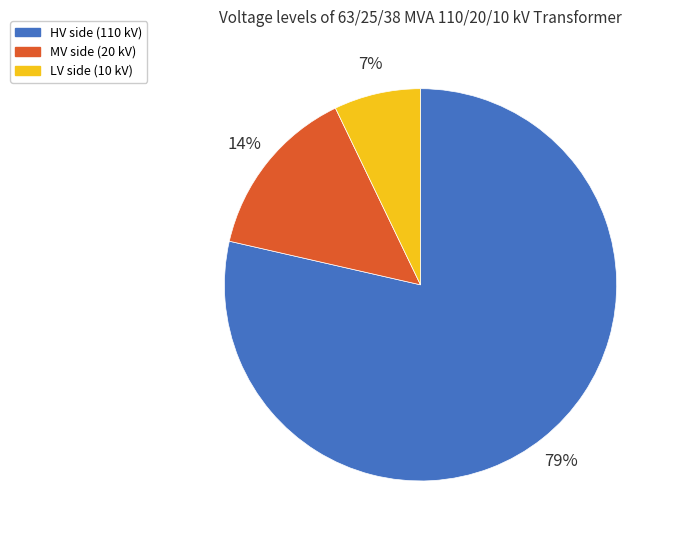

Does MV side (20 kV) represent more than half of the total?

No